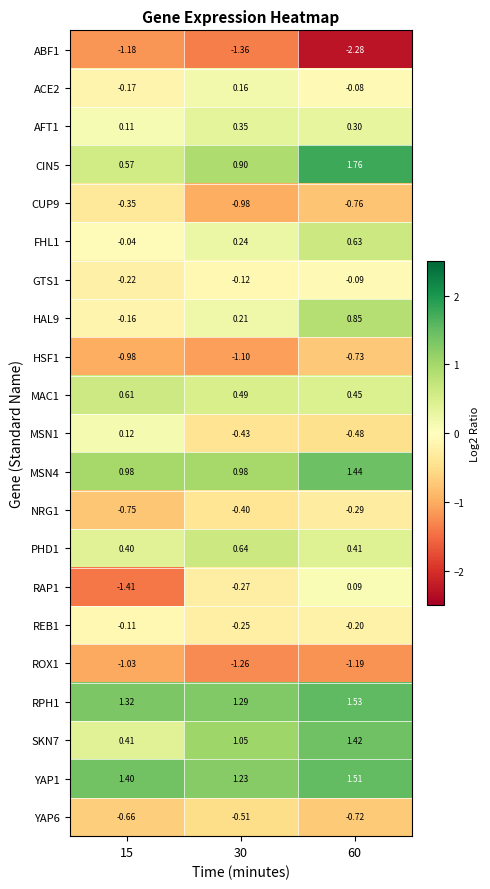

Between 30 and 60, which series saw the biggest shift?

ABF1